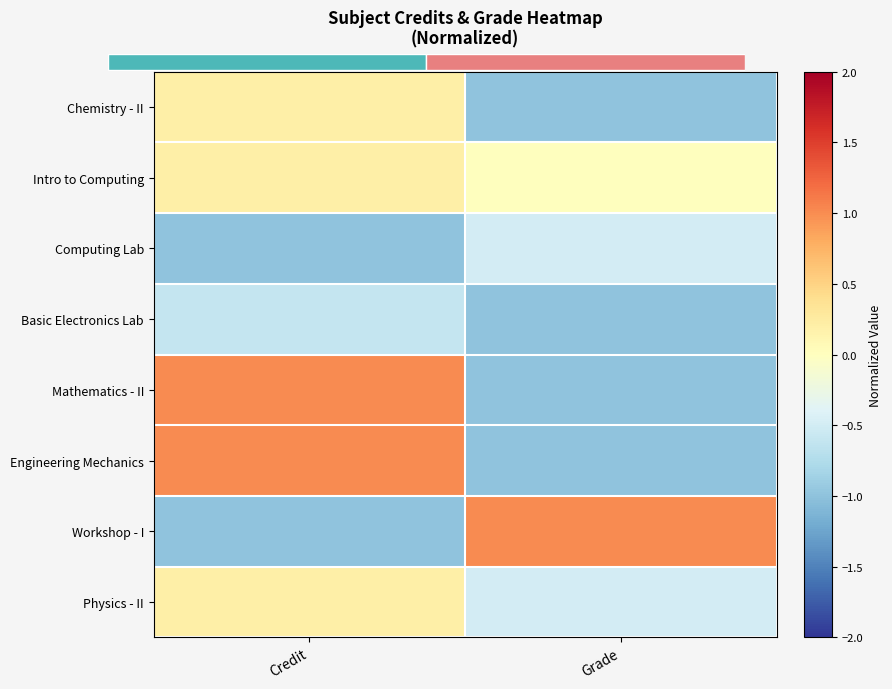

Reading left to right, transcribe all the data shown in this chart.

Chemistry - II: Credit=0.2	Grade=-1.0
Intro to Computing: Credit=0.2	Grade=0.0
Computing Lab: Credit=-1.0	Grade=-0.5
Basic Electronics Lab: Credit=-0.6	Grade=-1.0
Mathematics - II: Credit=1.0	Grade=-1.0
Engineering Mechanics: Credit=1.0	Grade=-1.0
Workshop - I: Credit=-1.0	Grade=1.0
Physics - II: Credit=0.2	Grade=-0.5